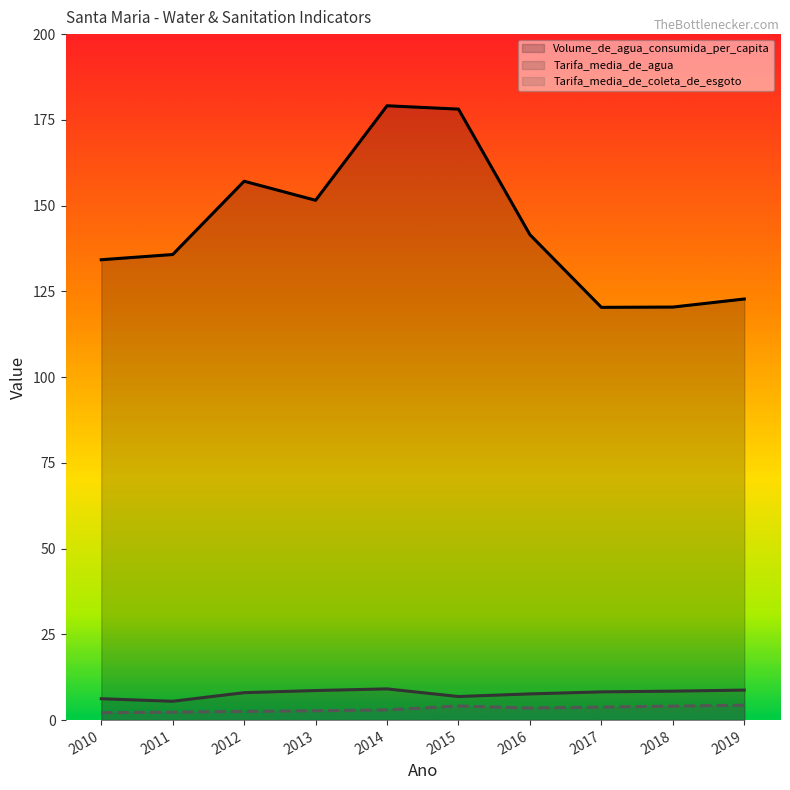

True or false: Tarifa_media_de_coleta_de_esgoto and Volume_de_agua_consumida_per_capita cross at least once.

False